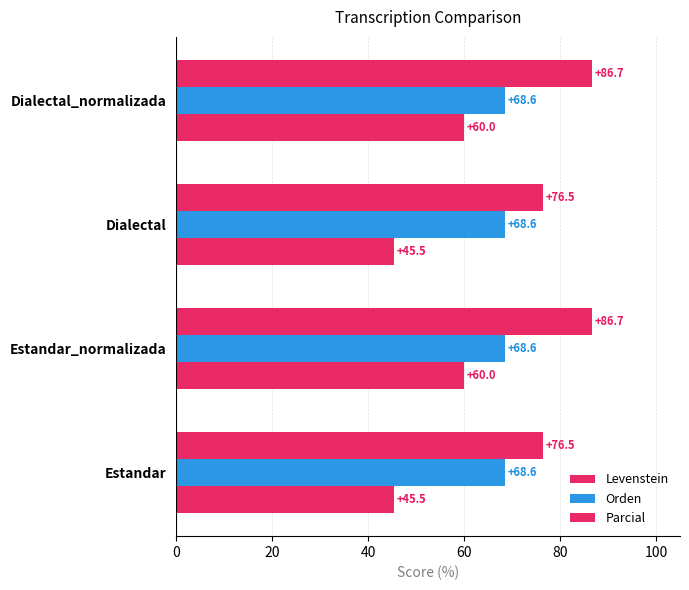

How many data points in Parcial are above 86?

2